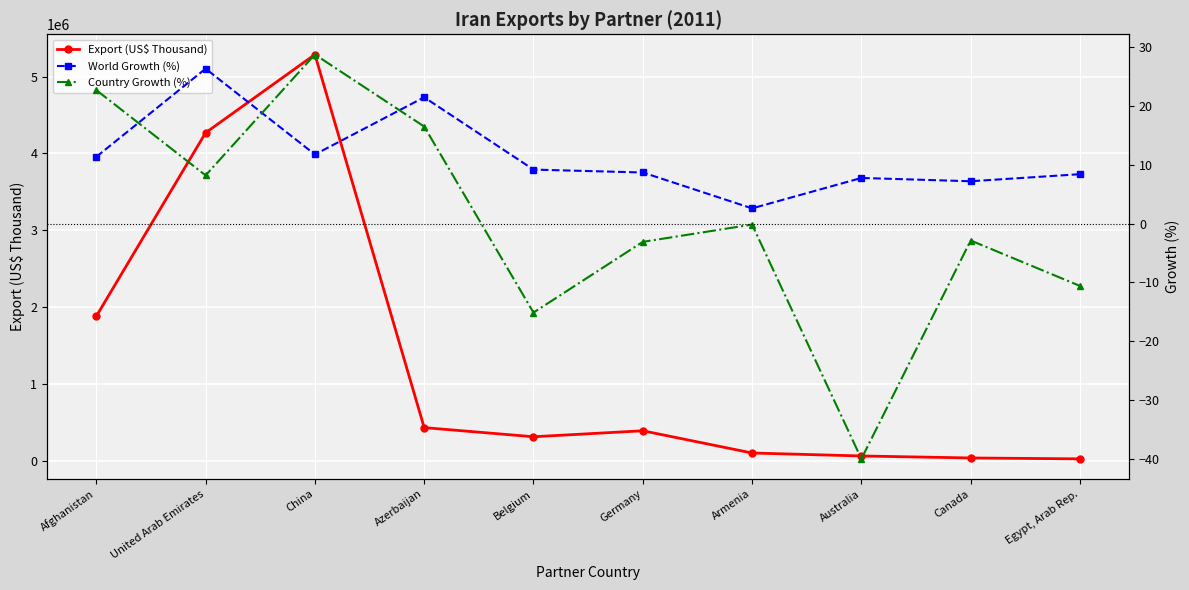

What are all the series names shown in the legend?

Export (US$ Thousand), World Growth (%), Country Growth (%)